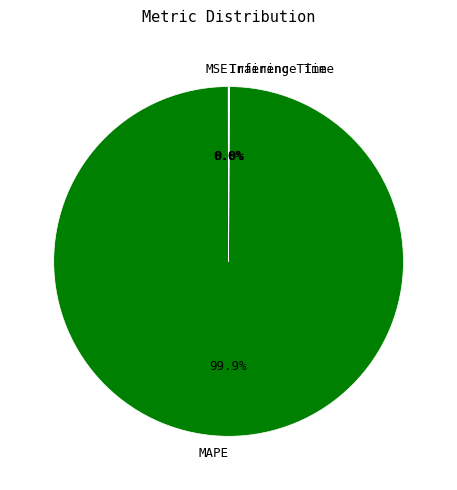

Which category has the biggest portion of the pie?

MAPE